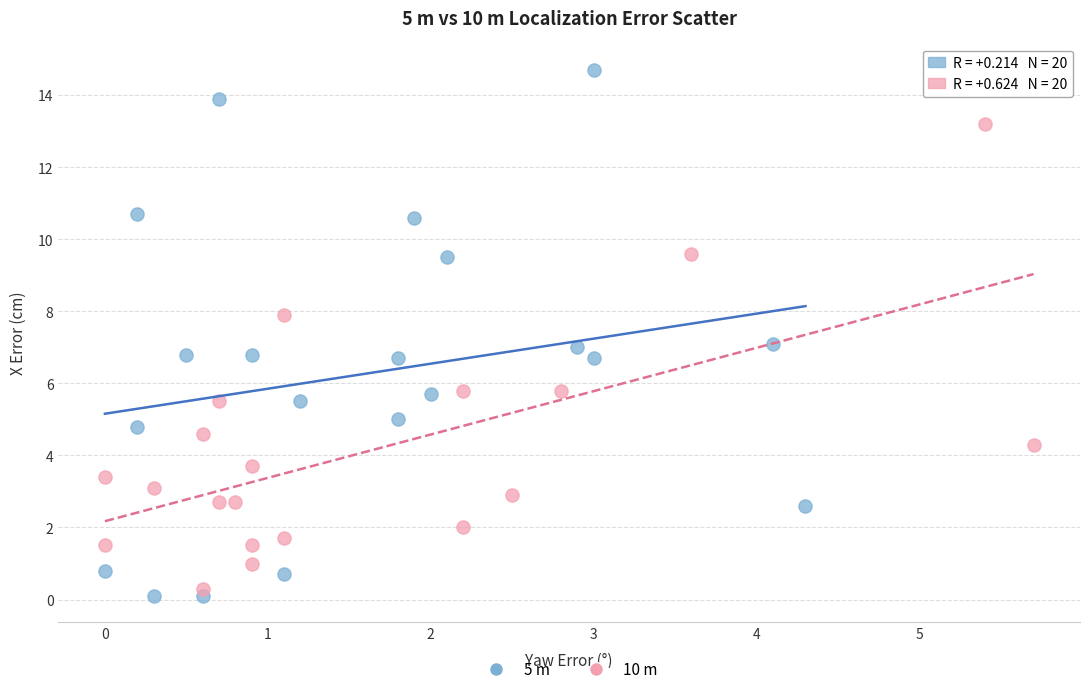

Which series contains the highest Y value?

5 m